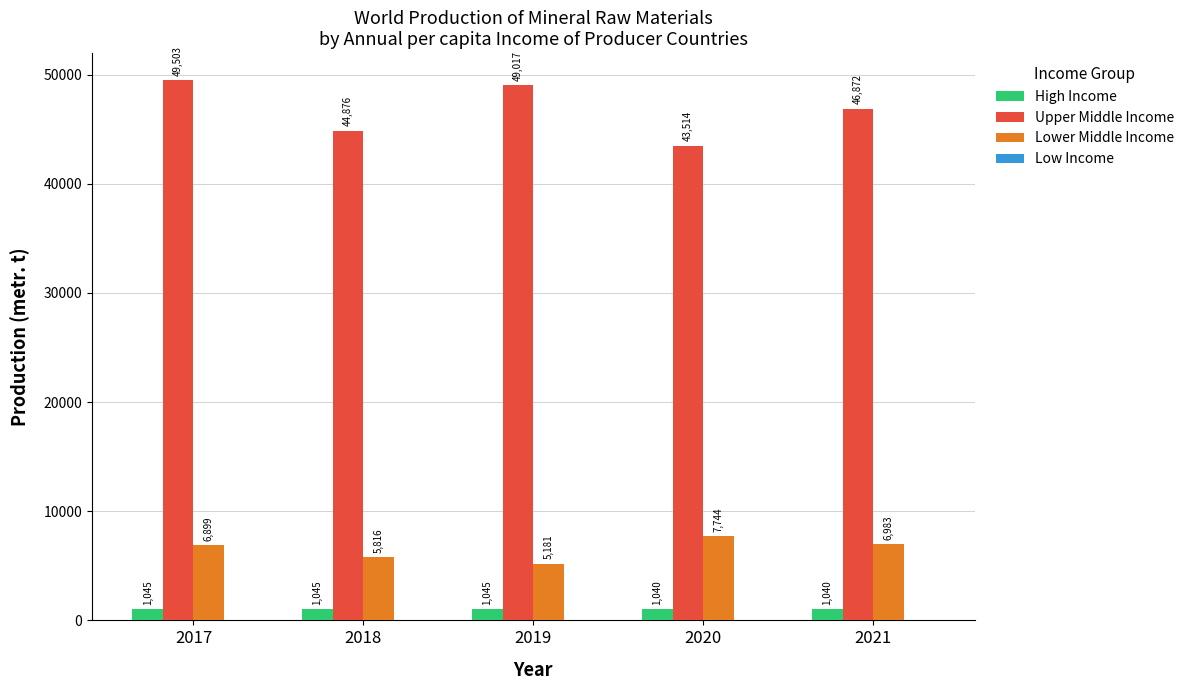

Between 2019 and 2020, which series saw the biggest shift?

Upper Middle Income